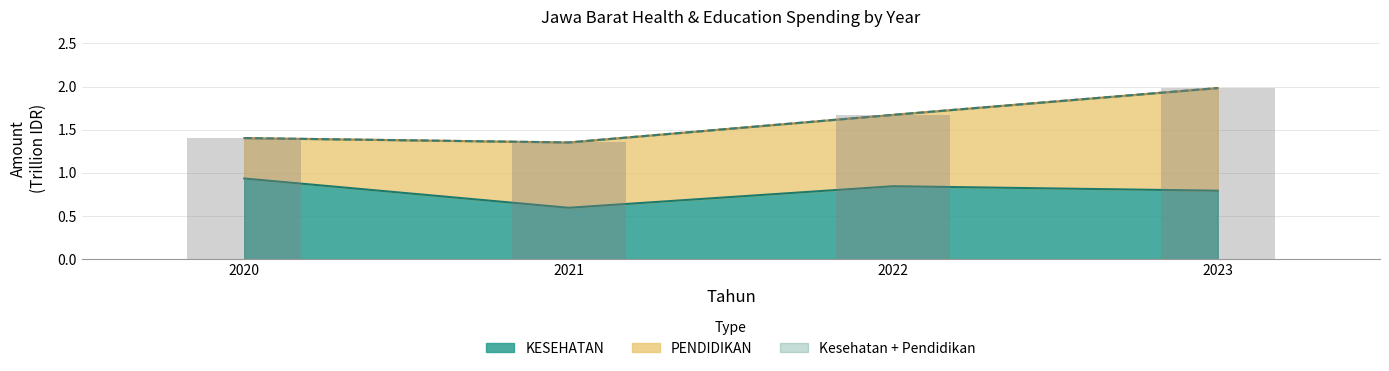

Is the value of KESEHATAN at 2023 greater than the value of Kesehatan + Pendidikan at 2020?

No